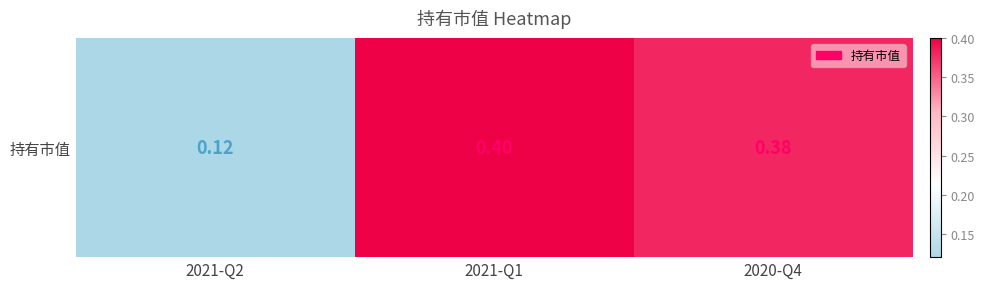

Between 2020-Q4 and 2021-Q2, which is larger?

2020-Q4